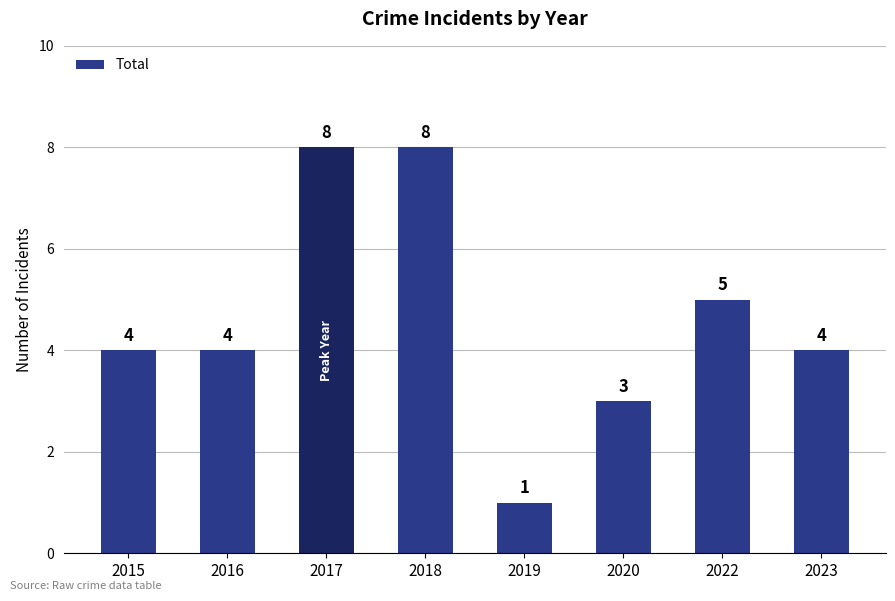

How many data points are less than 4?

2